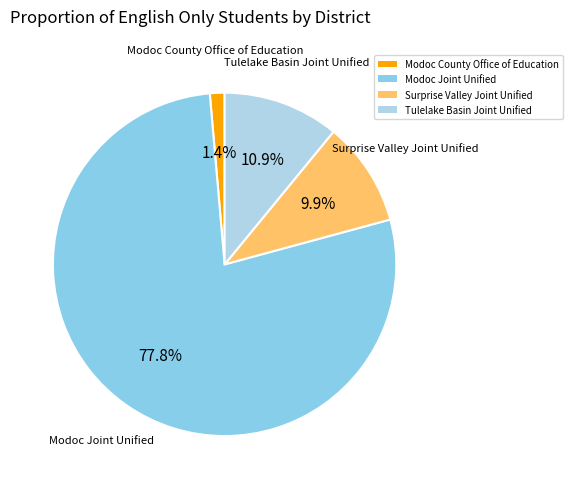

To the nearest percent, what is the difference between the Modoc County Office of Education and Surprise Valley Joint Unified slice percentages?

8%